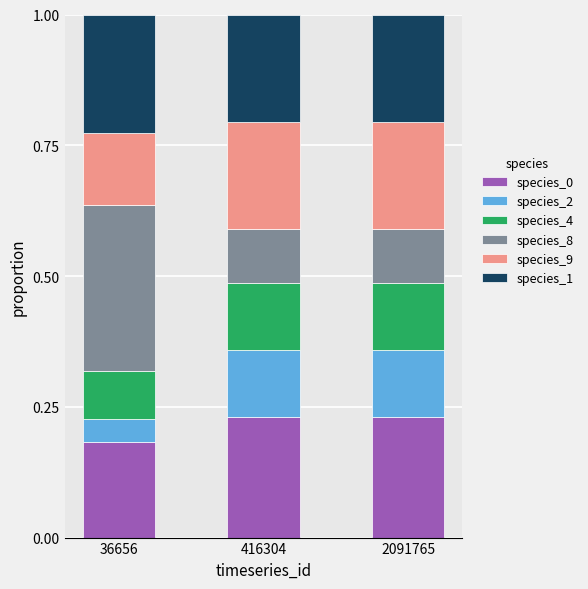

True or false: species_0 has a value of 0.2 at 2091765.

True